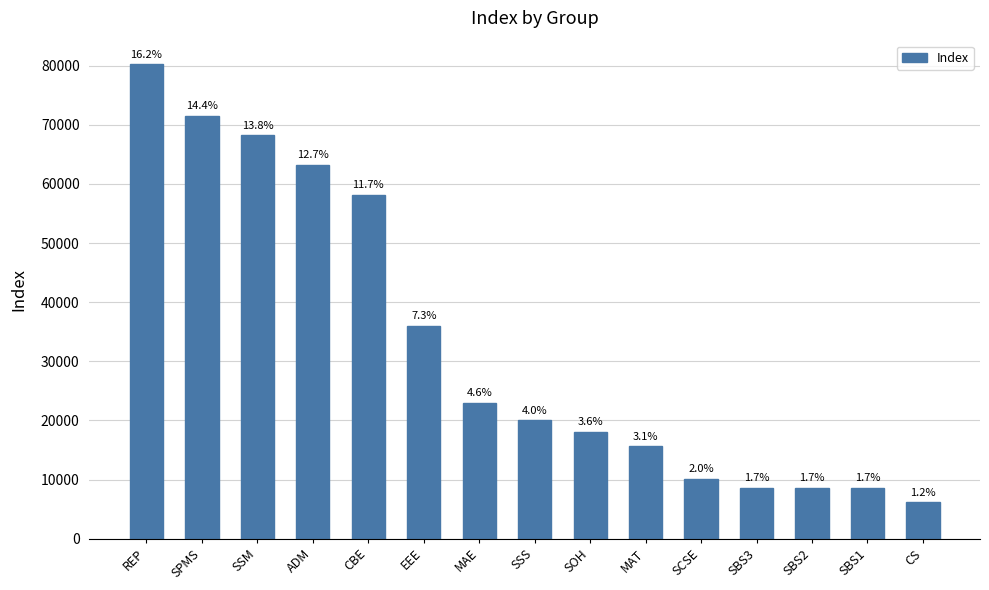

What position from the left is REP?

1